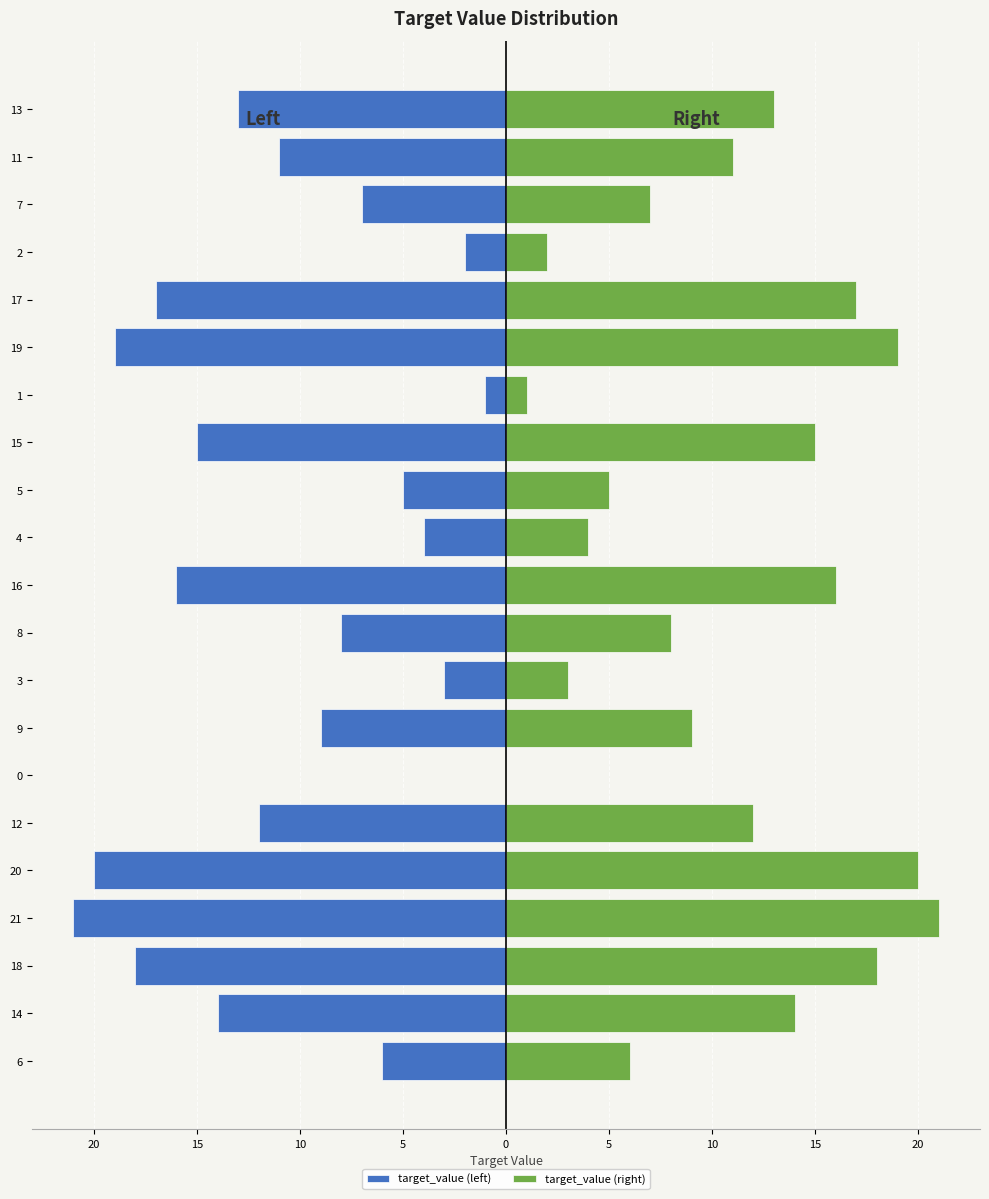

Which series has the widest spread of values?

target_value (left)